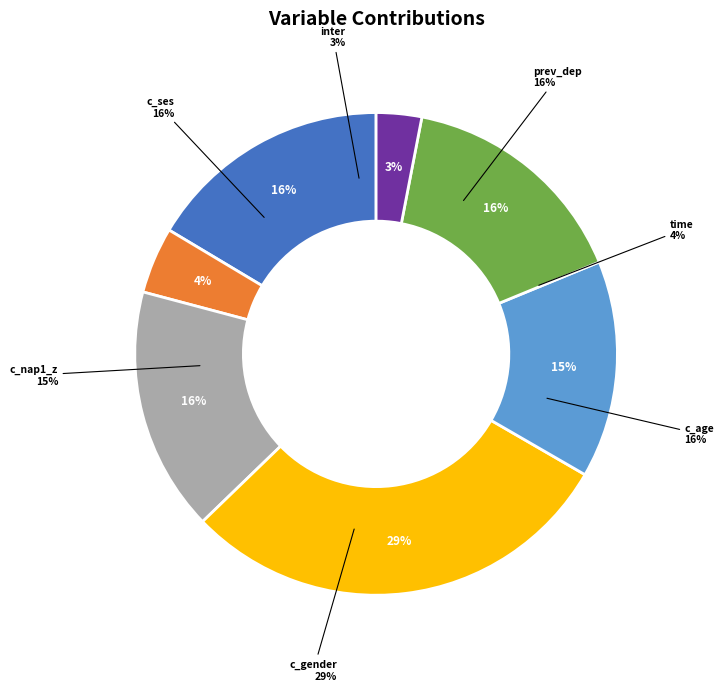

The c_age slice represents 7% of the pie. True or false?

False